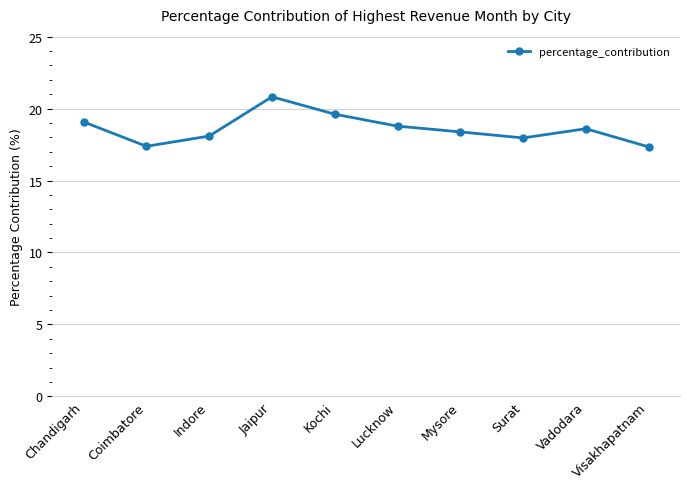

The chart shows a value of 28.9 at Coimbatore. True or false?

False